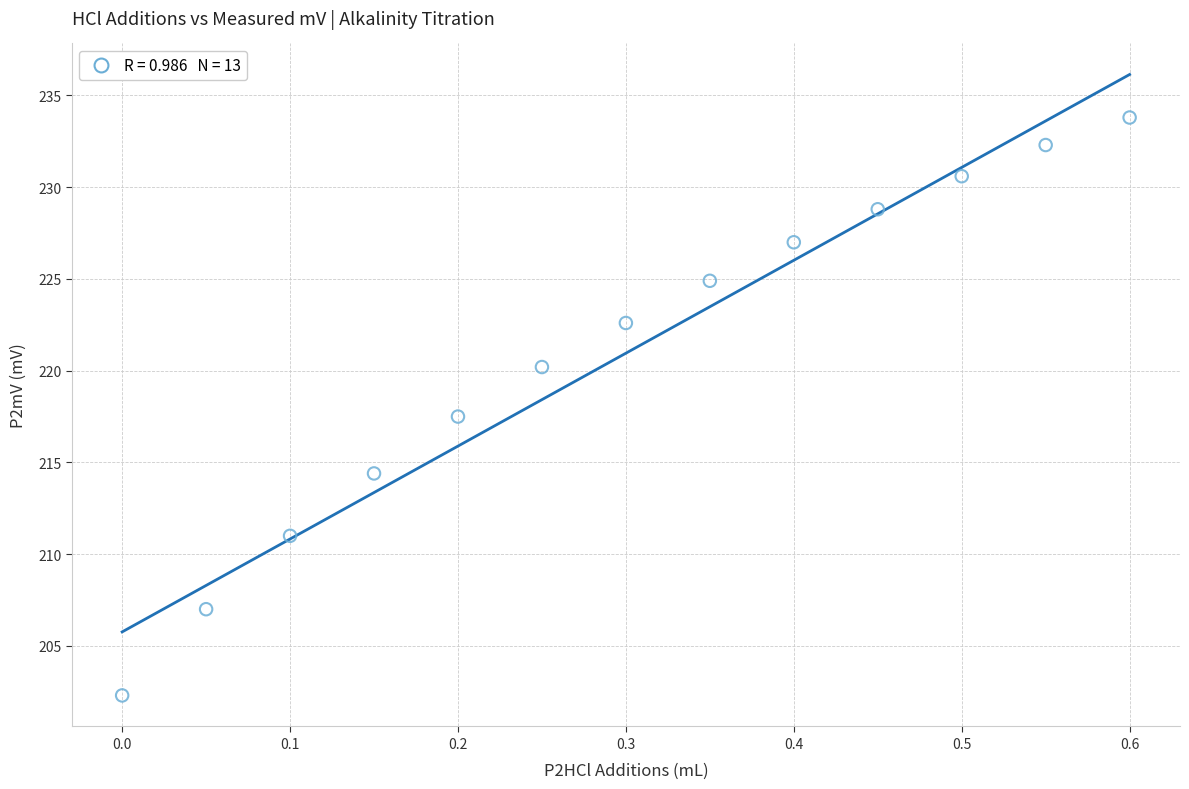

What is the range of X values (max minus min)?

0.6